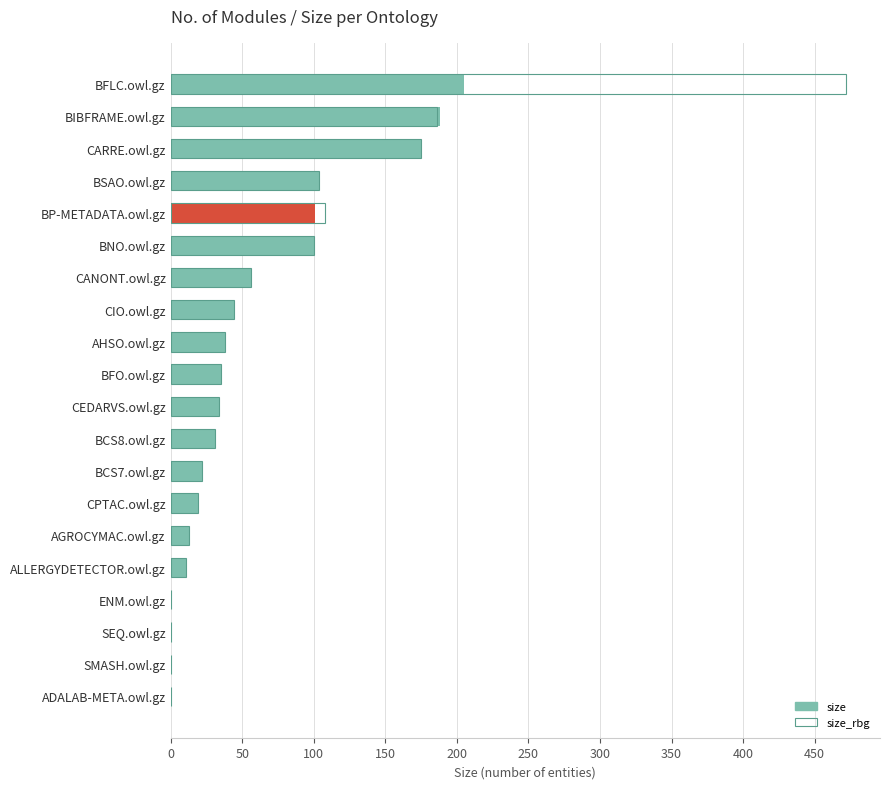

What is the value of the size bar at the 8th from the left?

44